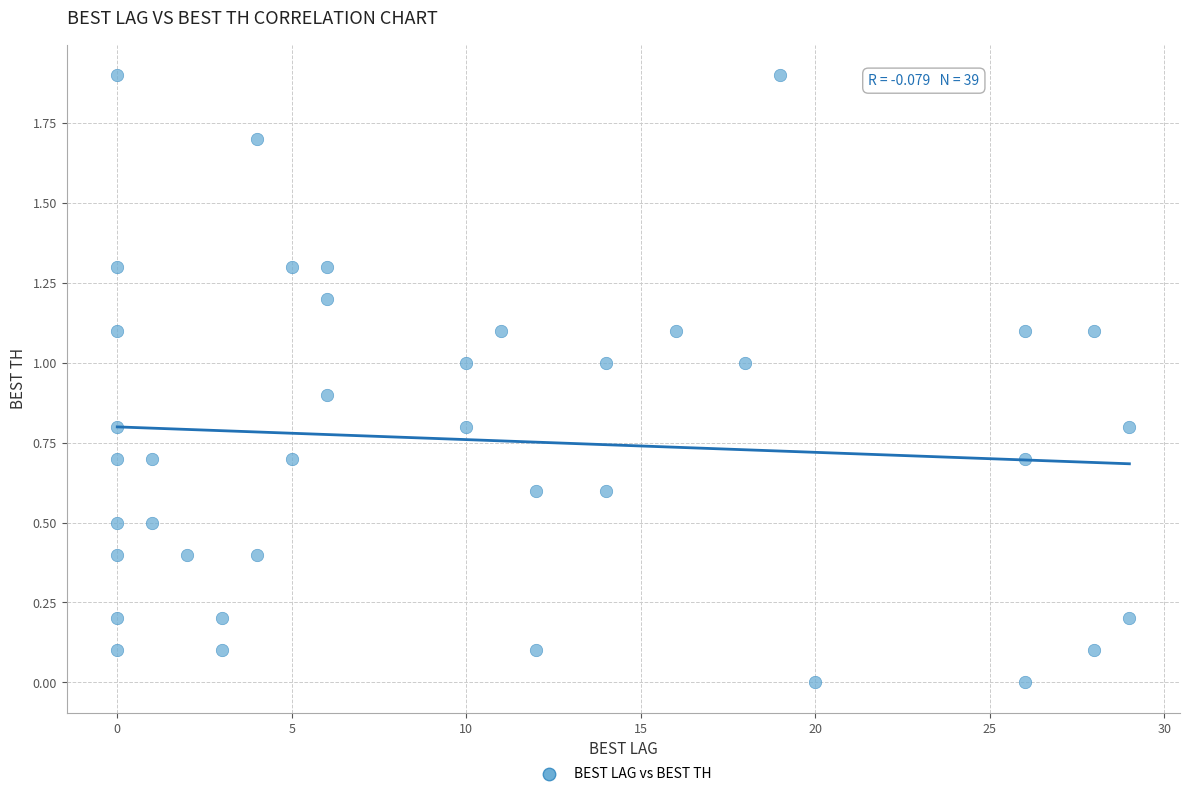

What is the range of X values (max minus min)?

29.0